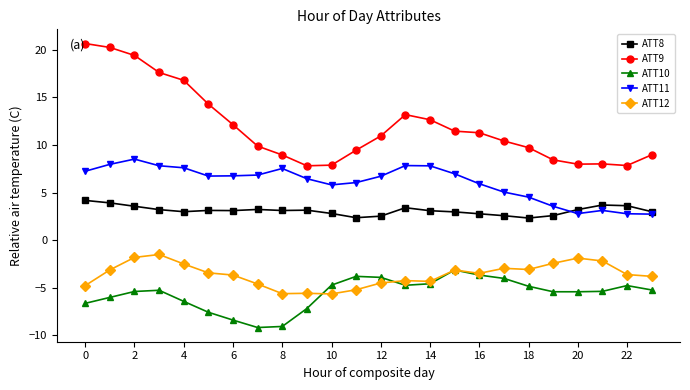

What is the minimum value for ATT8?

2.3